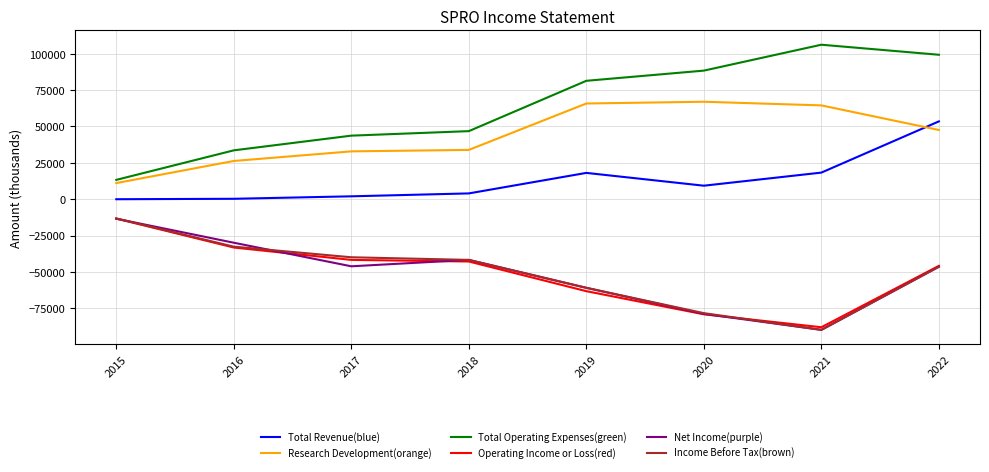

What is the minimum value shown in the chart?

-89800